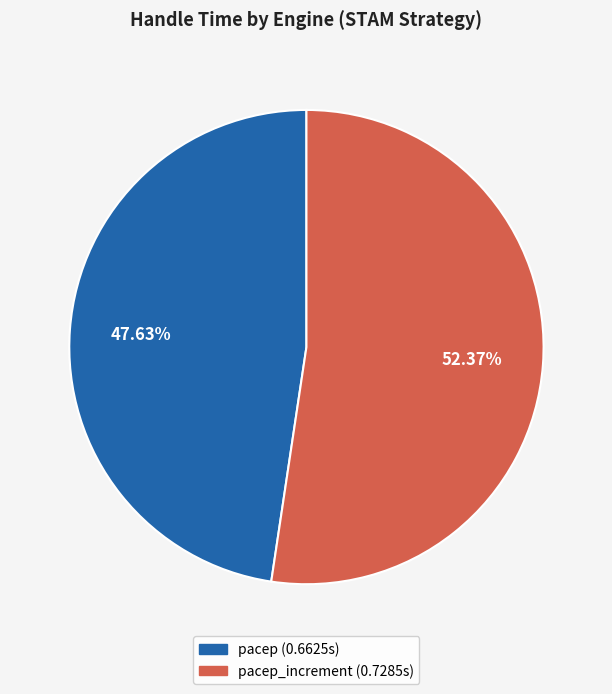

Is there a majority slice in this chart?

Yes